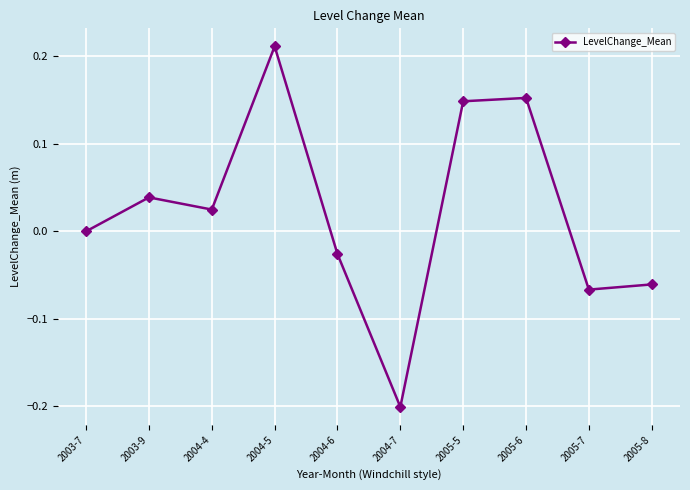

True or false: there are more than 0 points higher than both neighbors.

True